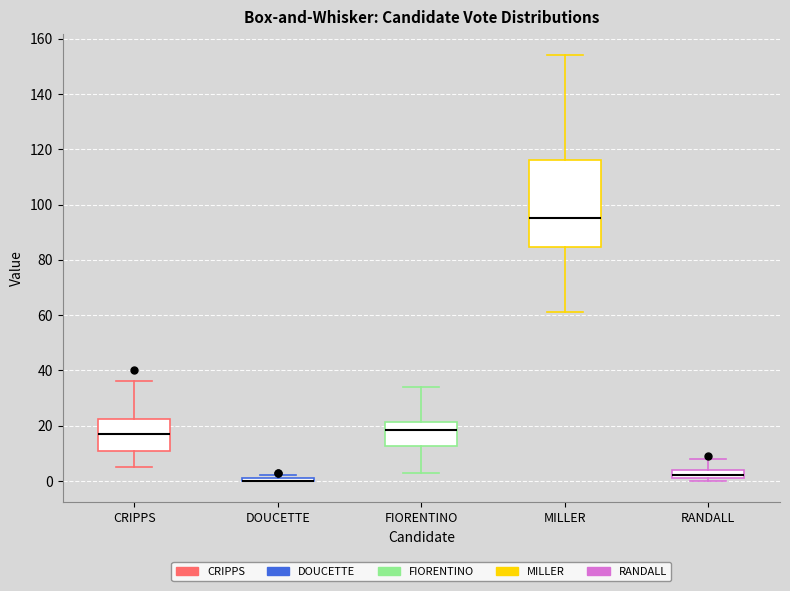

Reading left to right, transcribe this box plot: for each box, give where its median line is, the range the box spans, and where its two whiskers end, as read against the y-axis. The values are not printed on the chart, so give them approximately, as read against the axis.

CRIPPS: median 18, box 12 to 22, whiskers 6 to 36
DOUCETTE: box collapsed to a line at 0, whiskers 0 to 2
FIORENTINO: median 18, box 12 to 22, whiskers 4 to 34
MILLER: median 96, box 84 to 116, whiskers 62 to 154
RANDALL: median 2 (just above the box's lower edge), box 2 to 4, whiskers 0 to 8